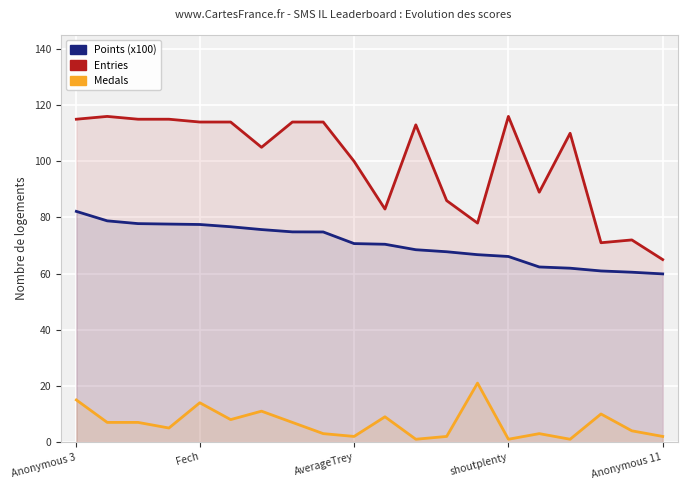

Is it true that Medals equals 4.0 at 18?

True